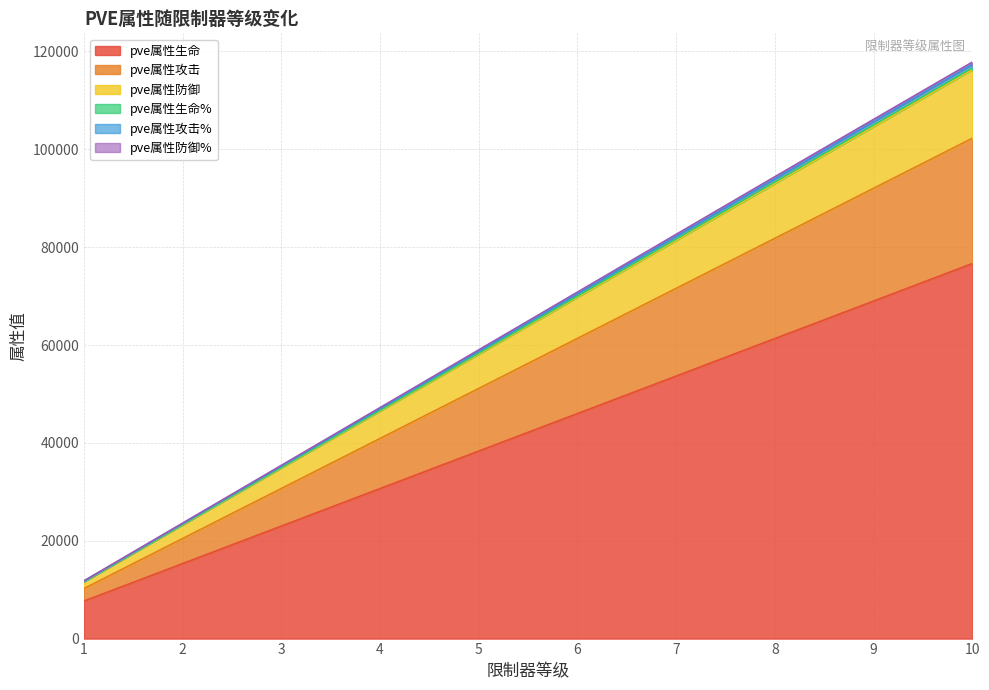

Which category has the highest value across all series?

10